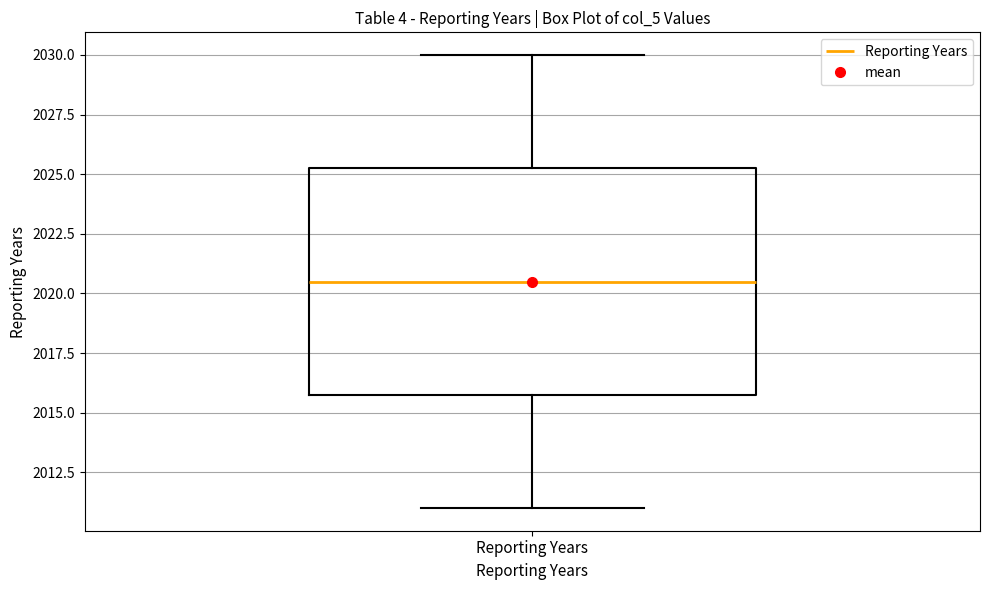

Transcribe this box plot: give where the median line is, the range the box spans, and where the two whiskers end, as read against the y-axis. The values are not printed on the chart, so give them approximately, as read against the axis.

median 2020.5, box 2016.0 to 2025.5, whiskers 2011.0 to 2030.0